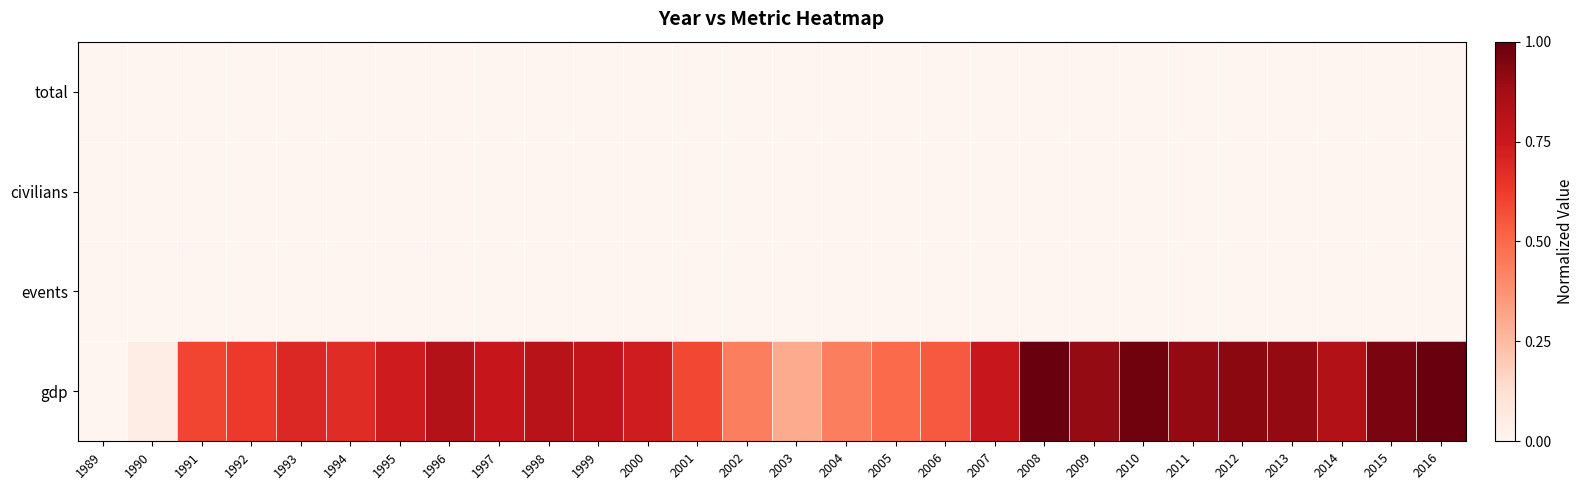

Which has a higher value, 2004 or 1993?

2004